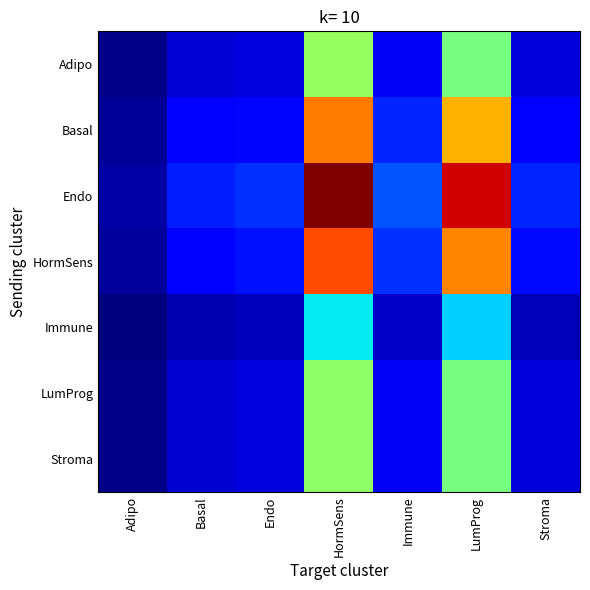

At which category is the sum across all series the highest?

HormSens